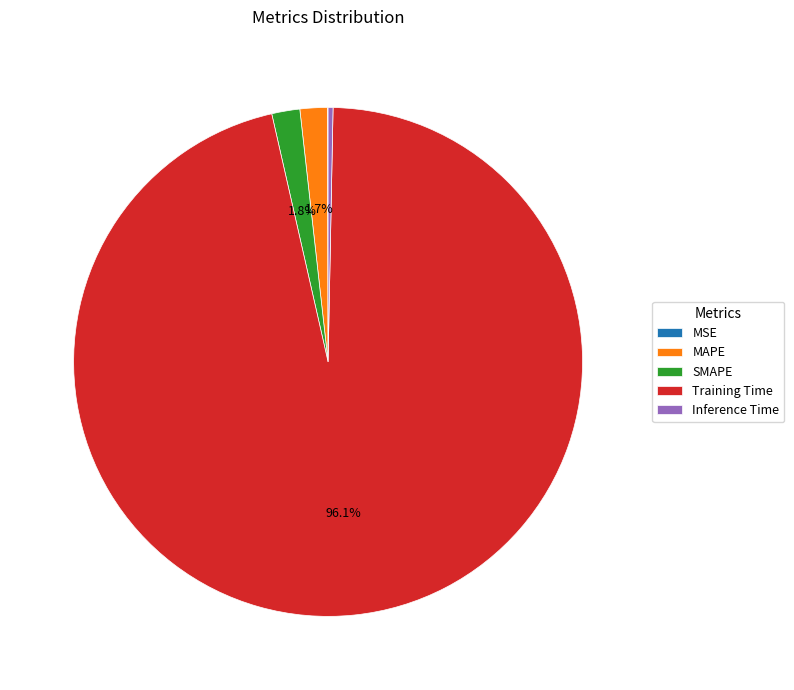

Do MAPE and SMAPE together represent more than half of the pie?

No